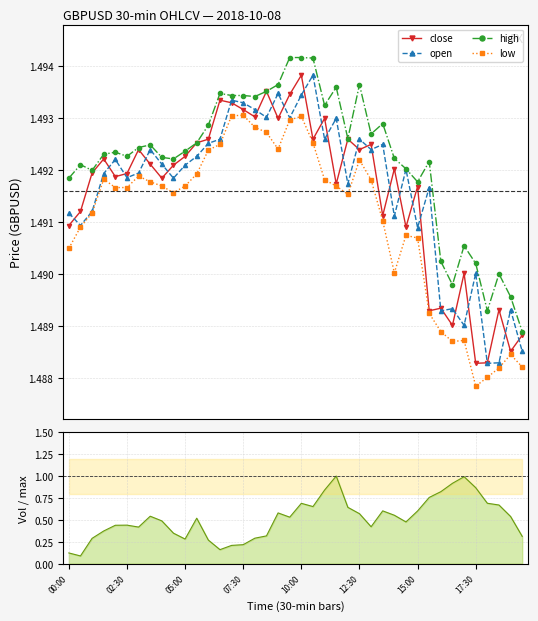

True or false: high has more than 0 interior local peaks.

True